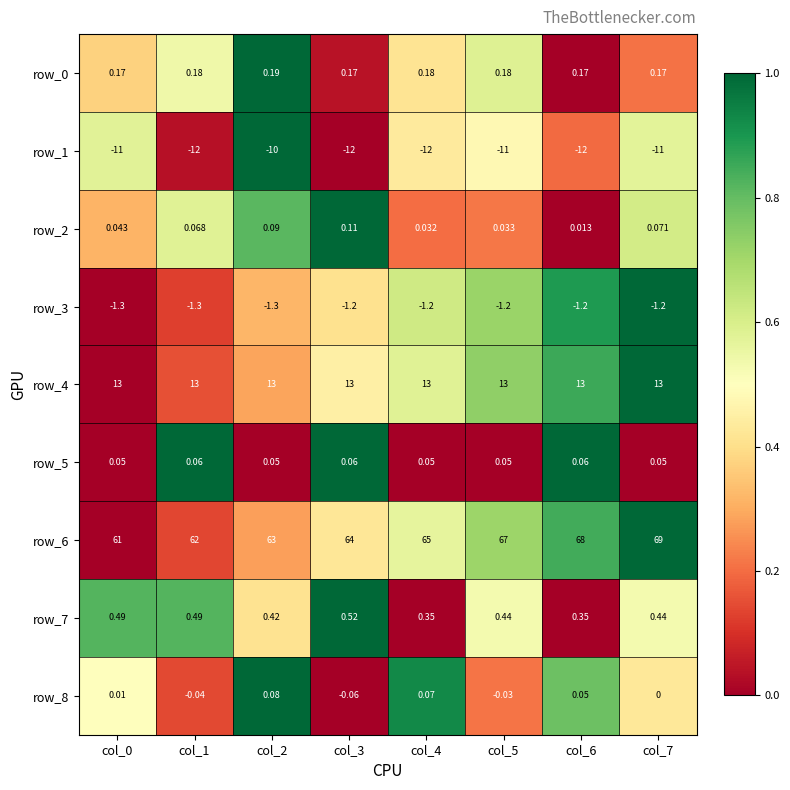

Which series changed the most between col_2 and col_6?

row_6